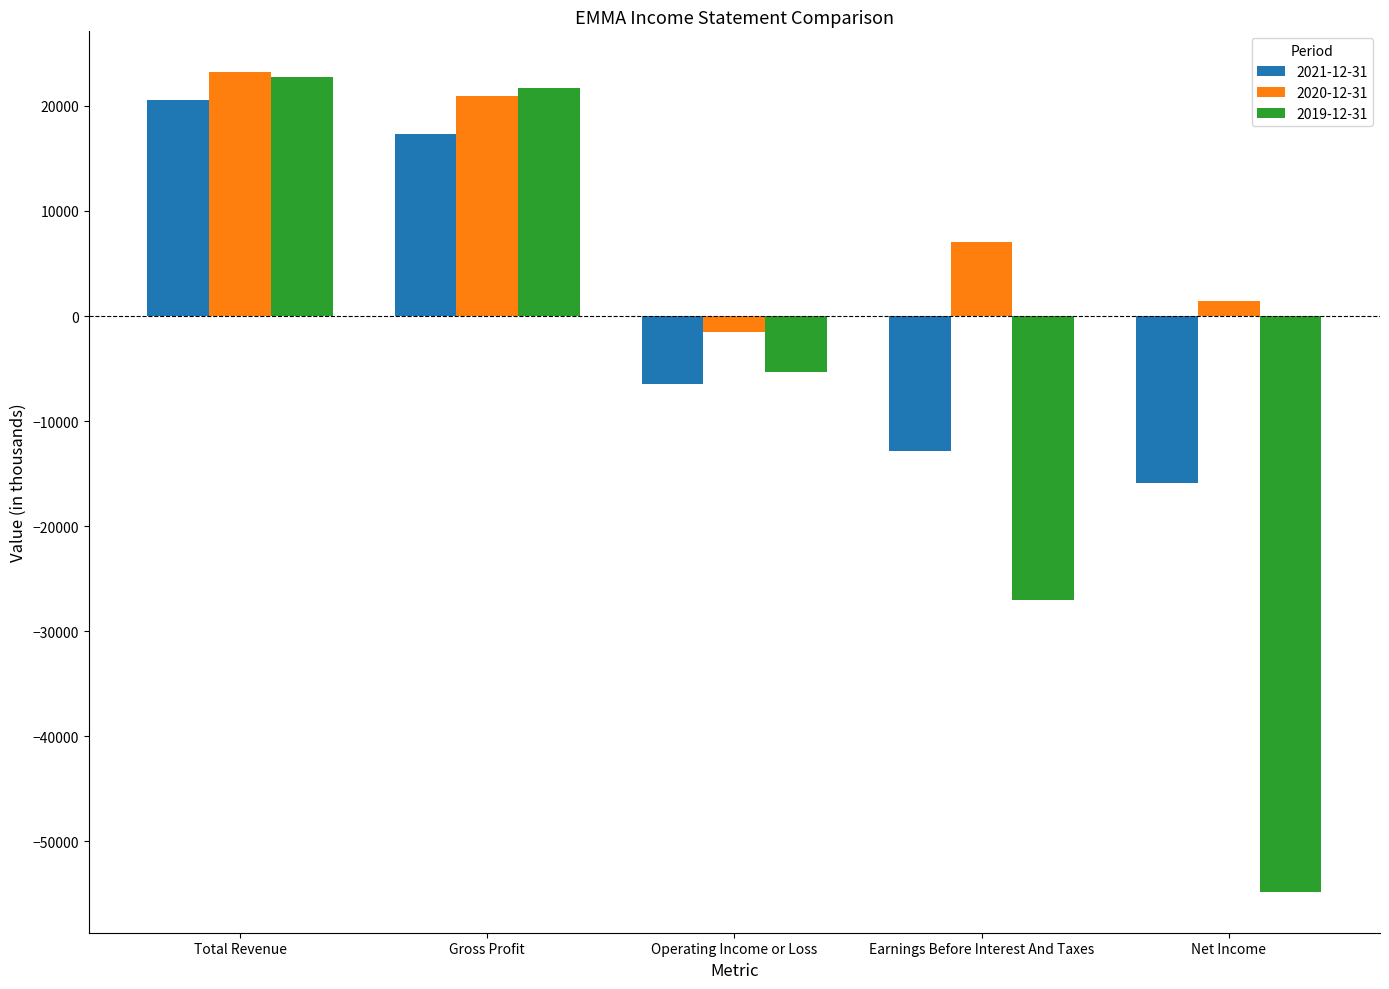

At which label does 2020-12-31 reach its peak?

Total Revenue